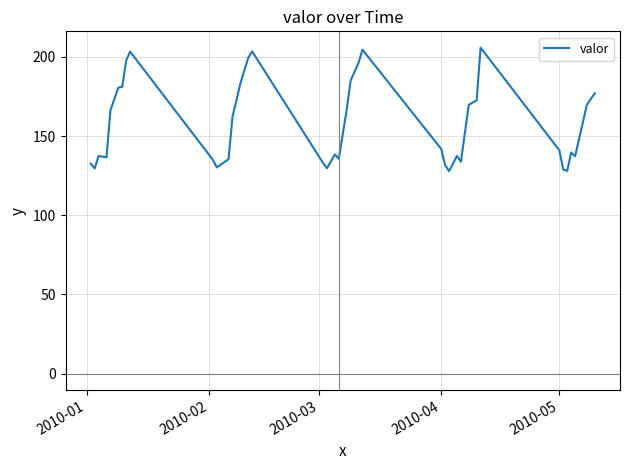

True or false: there are more than 0 points higher than both neighbors.

True